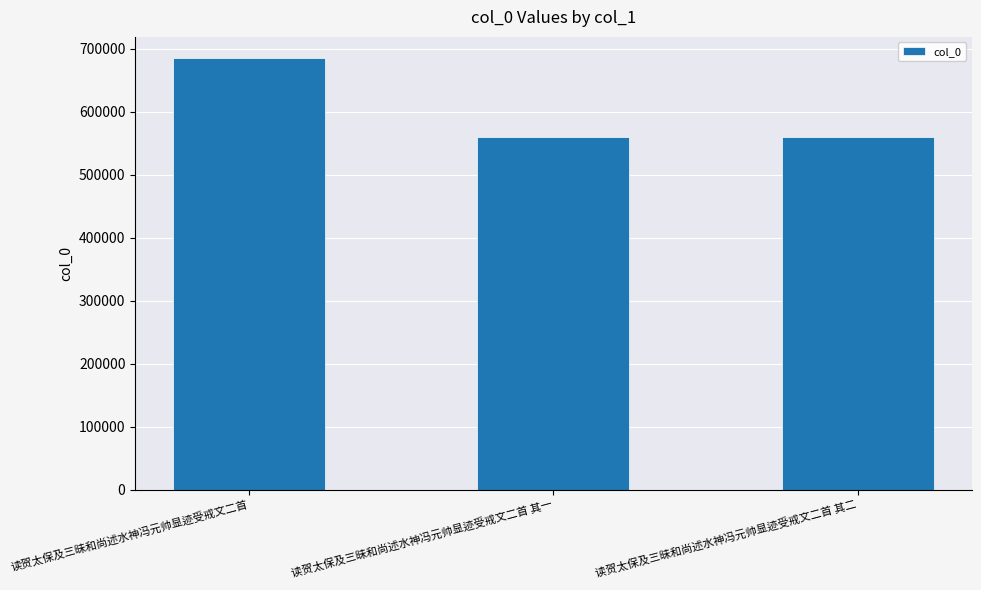

What is the smallest value displayed?

559618